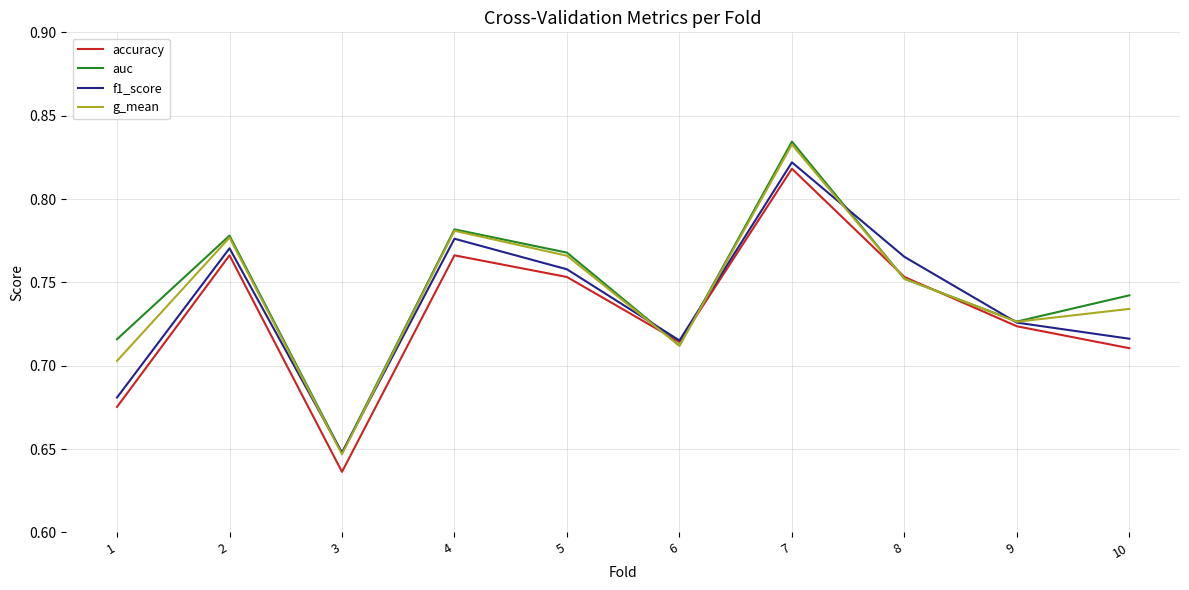

How many lines are shown in the chart?

4